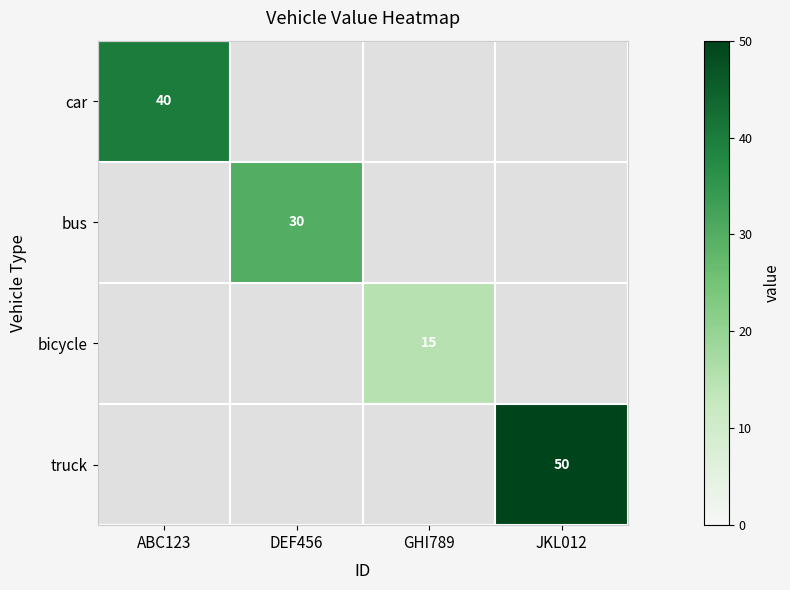

Is it true that car equals 23 at ABC123?

False